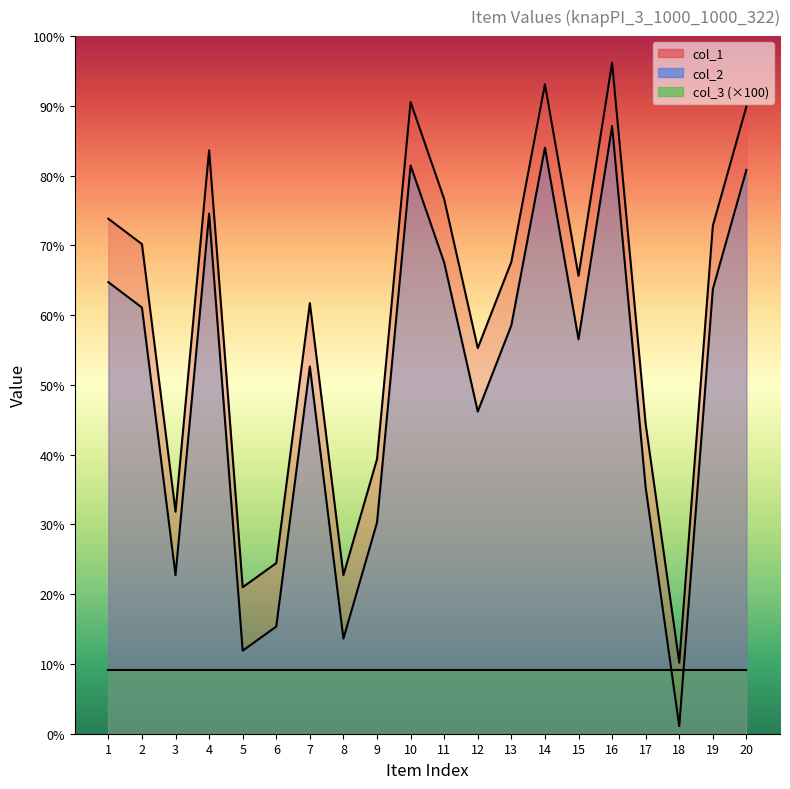

Which series has the largest range (max minus min)?

col_1